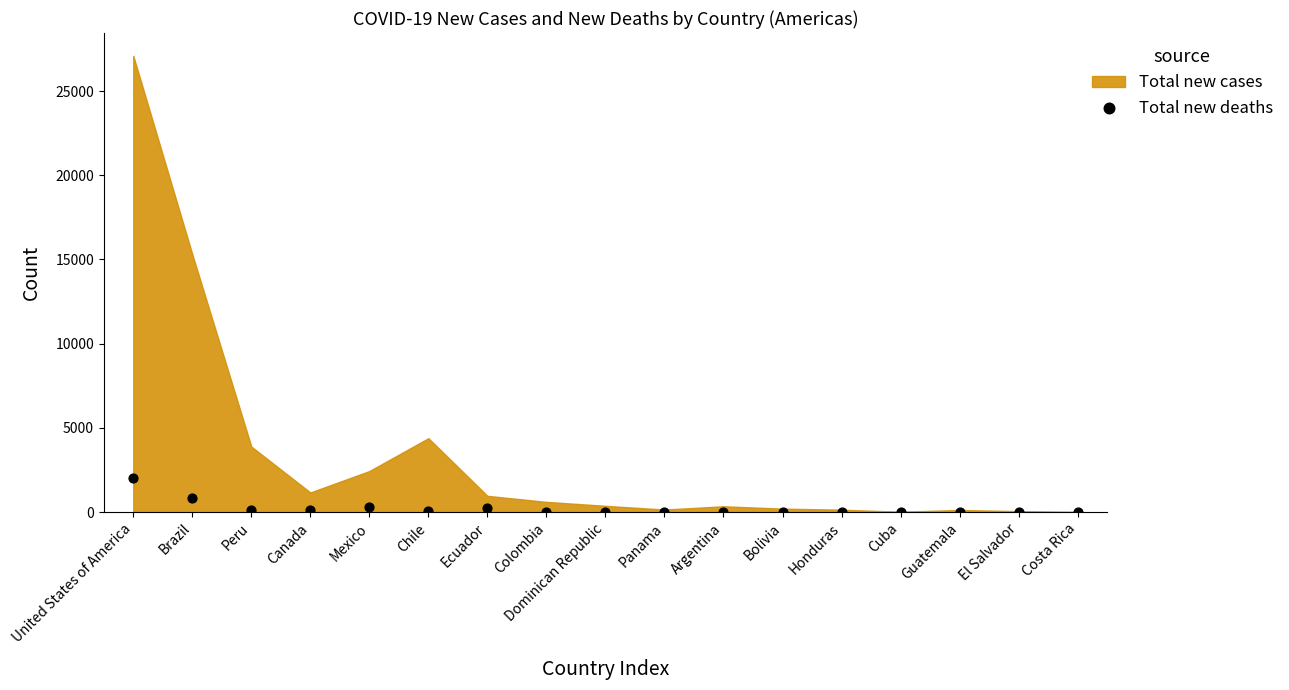

What is the range of Y values (max minus min)?

2041